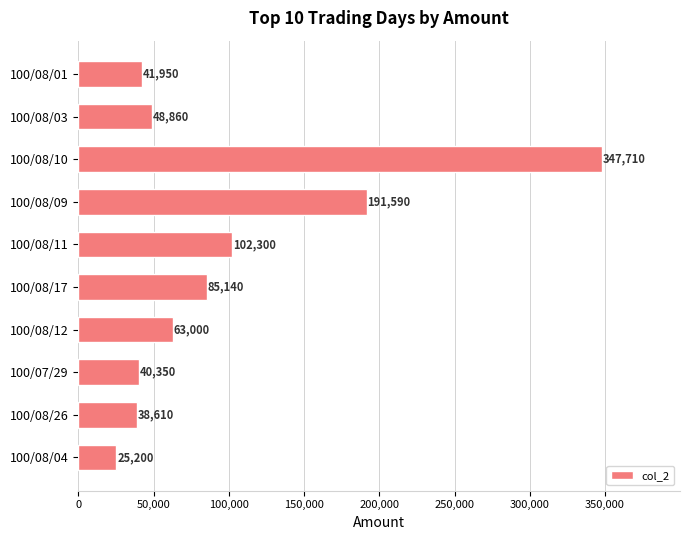

At which category does the chart reach its peak across all series?

100/08/10